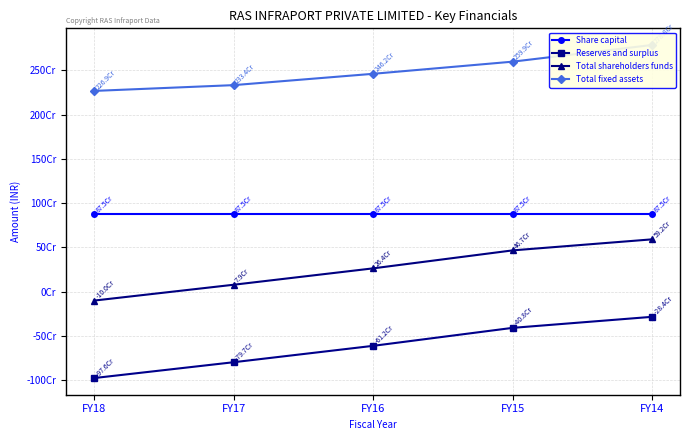

What is the value of the Total fixed assets point at the 3rd from the left?

2462312410